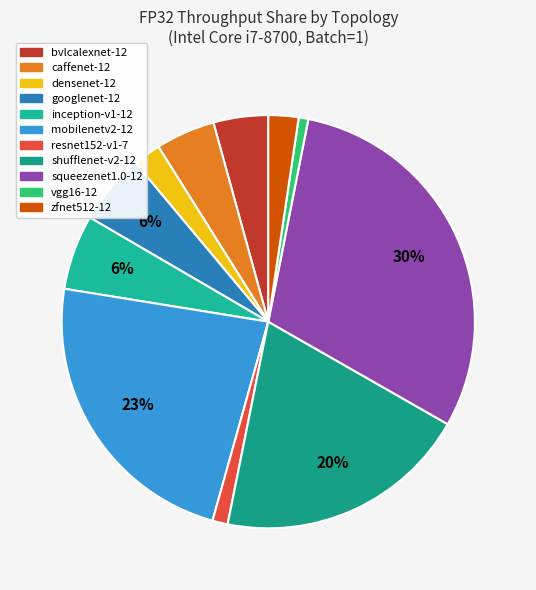

Is there any slice that represents more than half of the pie?

No